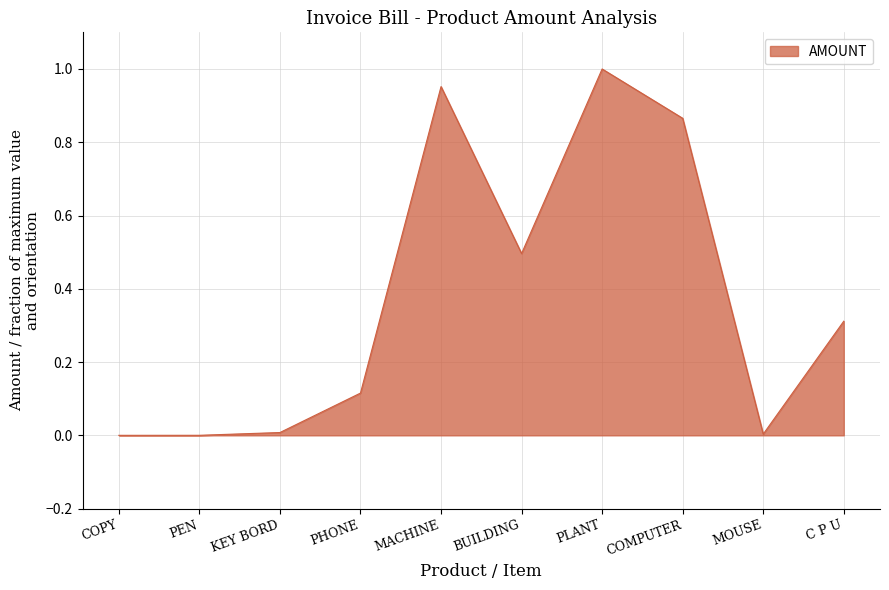

What is the change in value from KEY BORD to COMPUTER?

+0.9